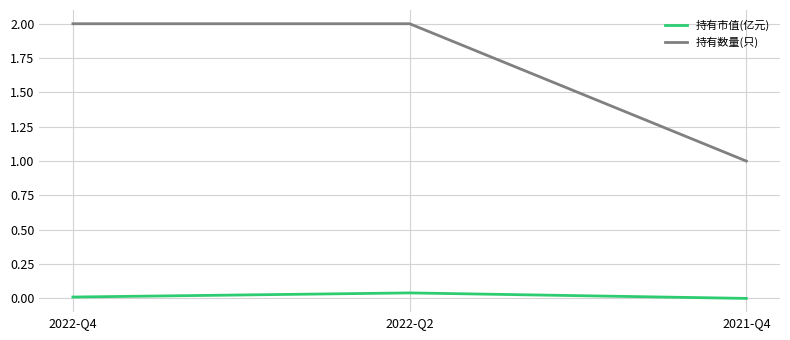

Is it true that 持有数量(只) equals 2.0 at 2022-Q2?

True